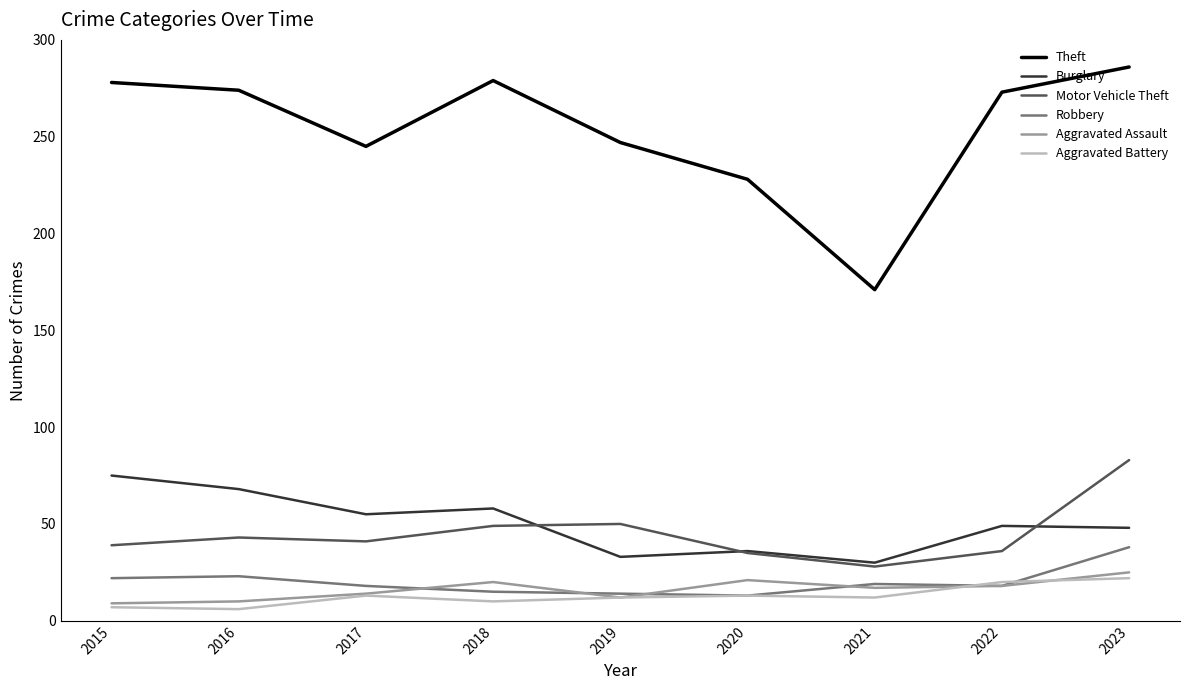

What is the lowest value of the Theft series?

171